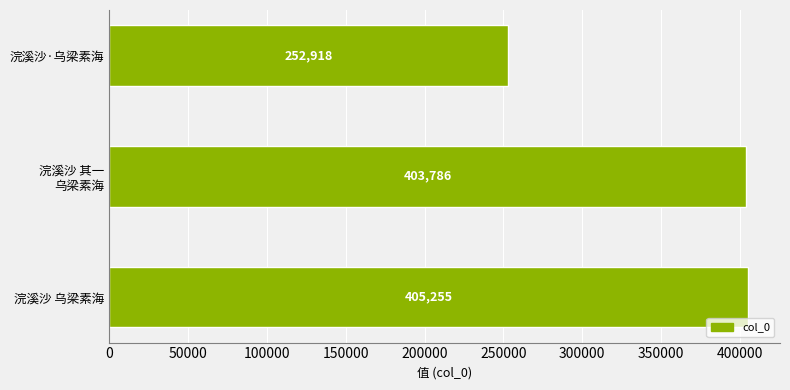

Where is the data nearest to the value 329086?

浣溪沙 其一 乌梁素海